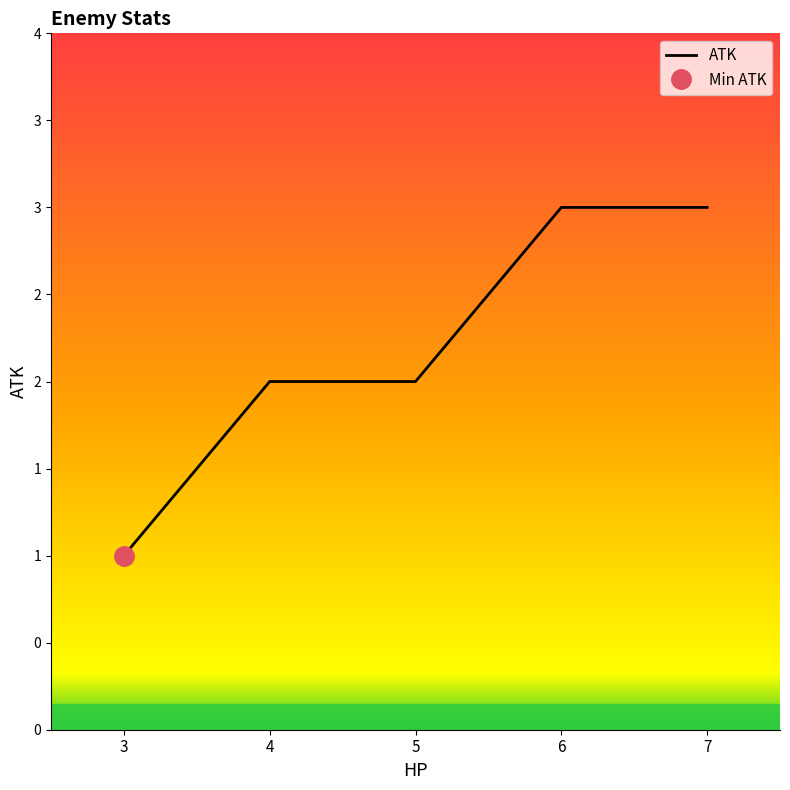

Reading right to left, what are all the values shown in this chart?

7=3	6=3	5=2	4=2	3=1